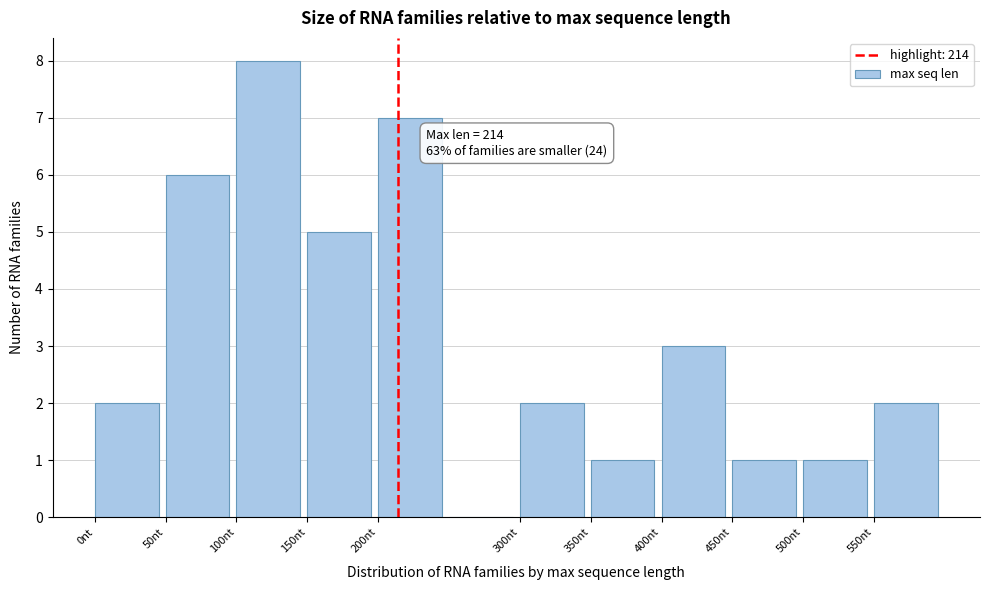

Which range on the x-axis has the tallest bar?

100 to 150